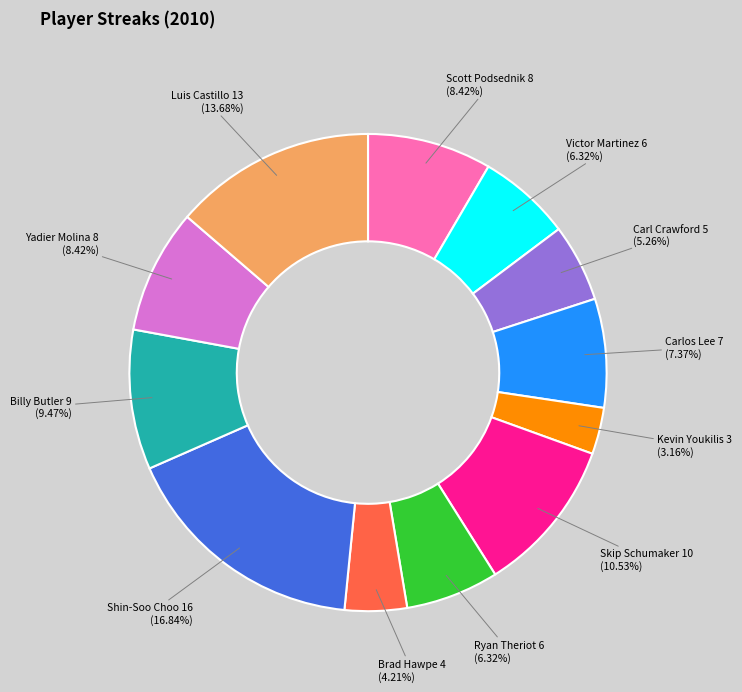

Does any single category account for the majority?

No